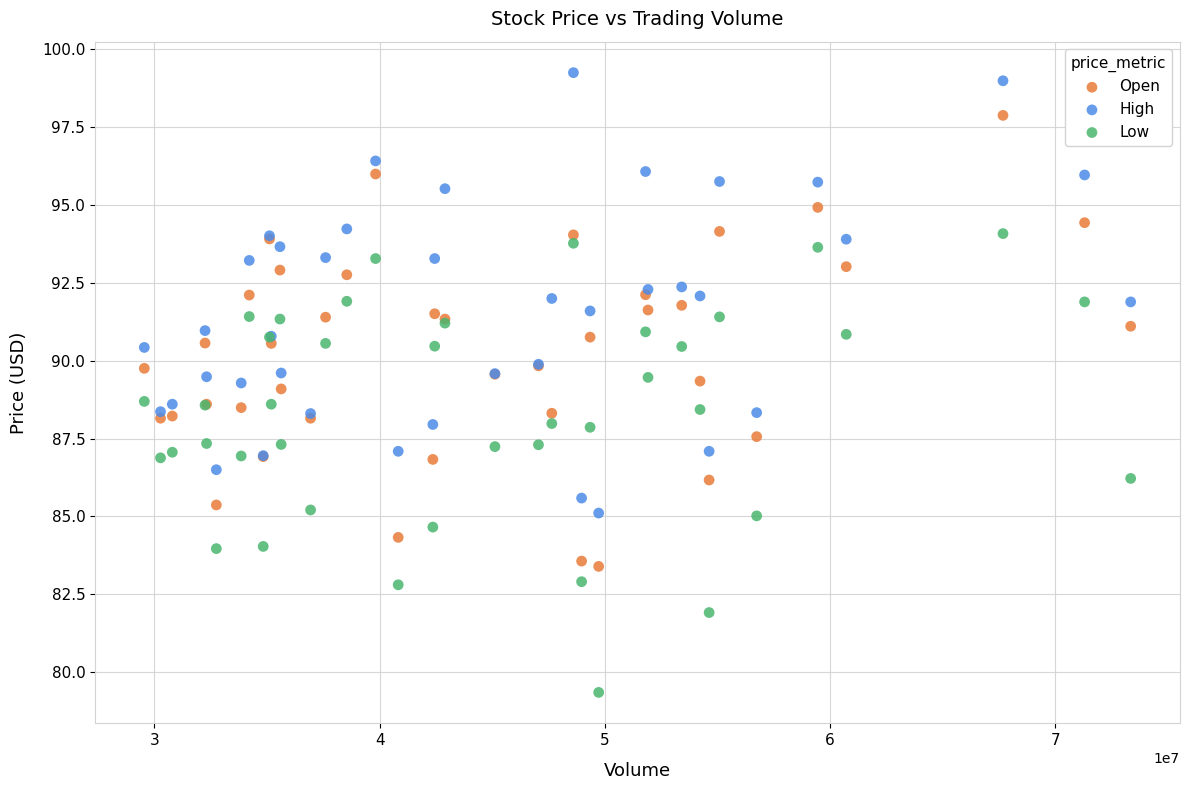

Which series contains the lowest Y value?

Low